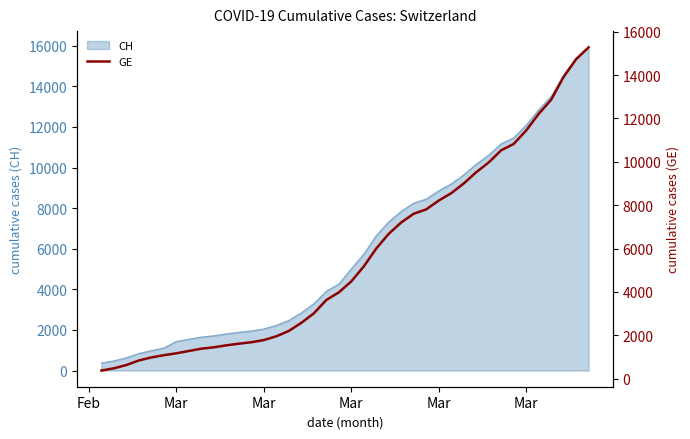

What is the sum of all values?

225656